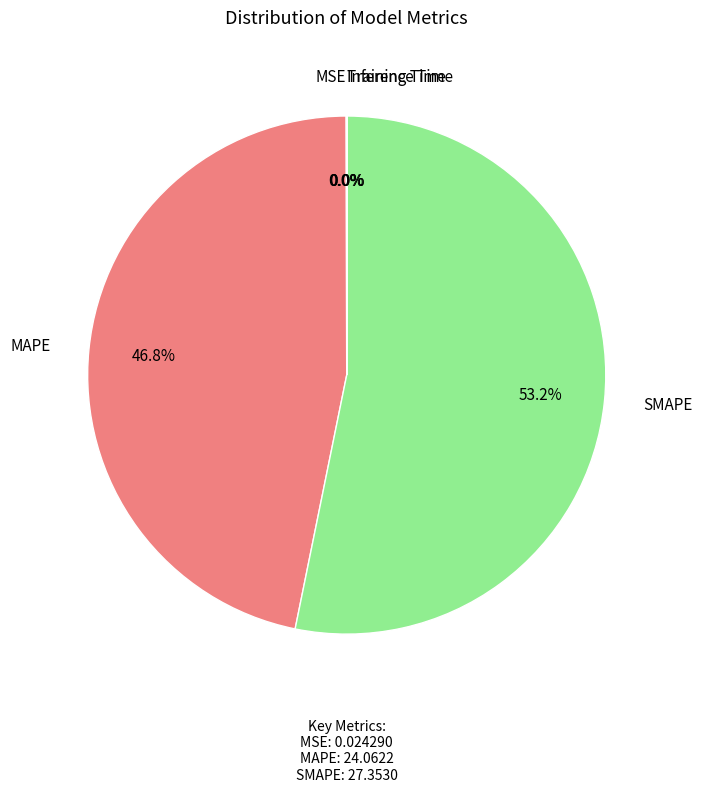

Which slice is the largest?

SMAPE